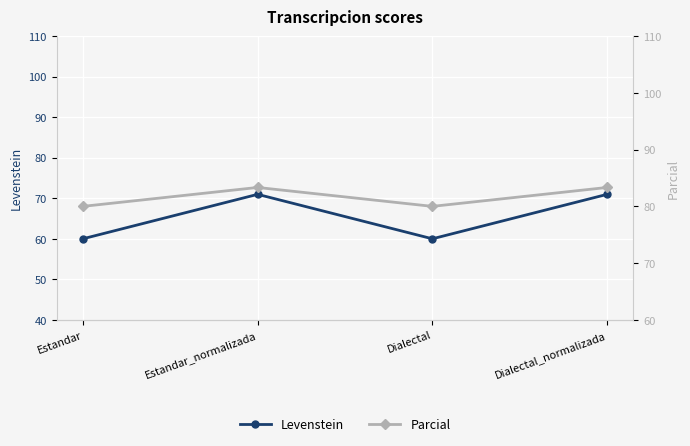

Which series has the largest range (max minus min)?

Levenstein